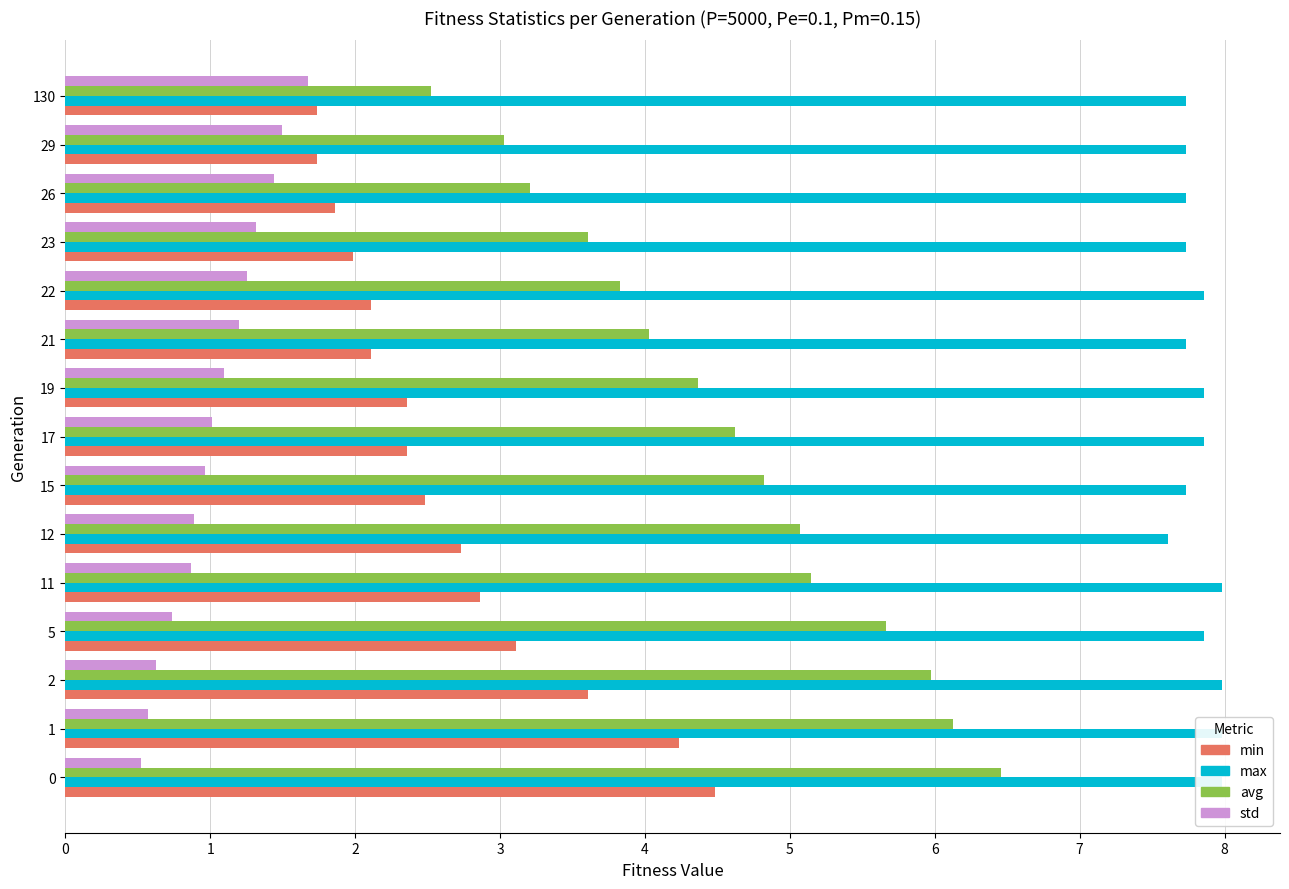

True or false: min has a value of 0.9 at 1.

False